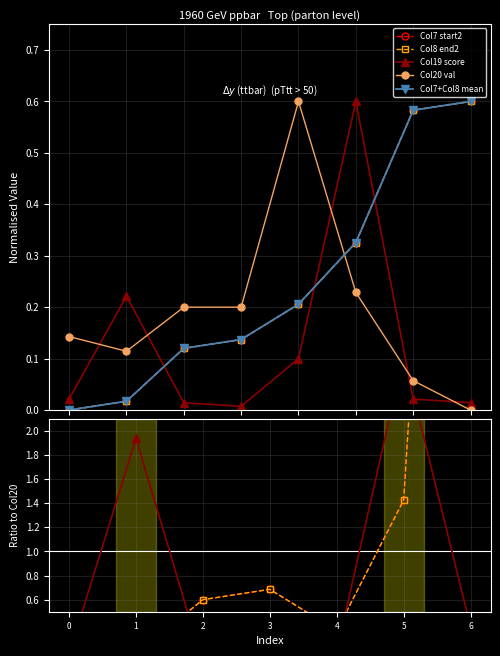

Does the chart have visible grid lines?

Yes